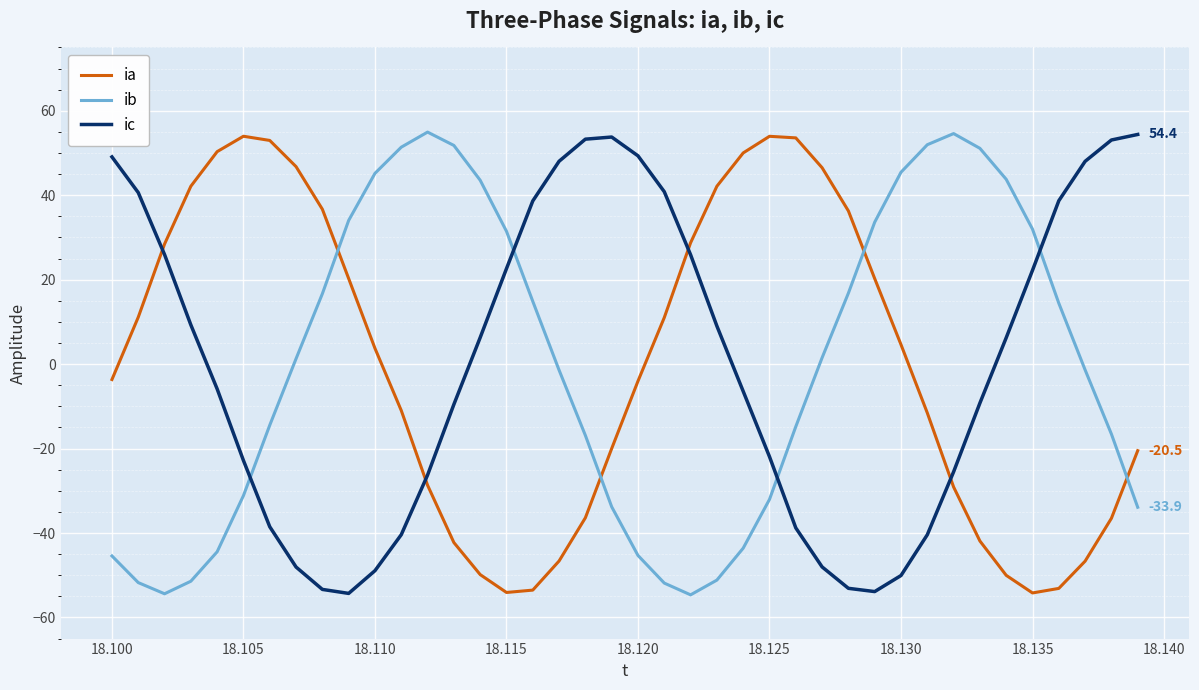

How many times do ib and ia cross each other?

4